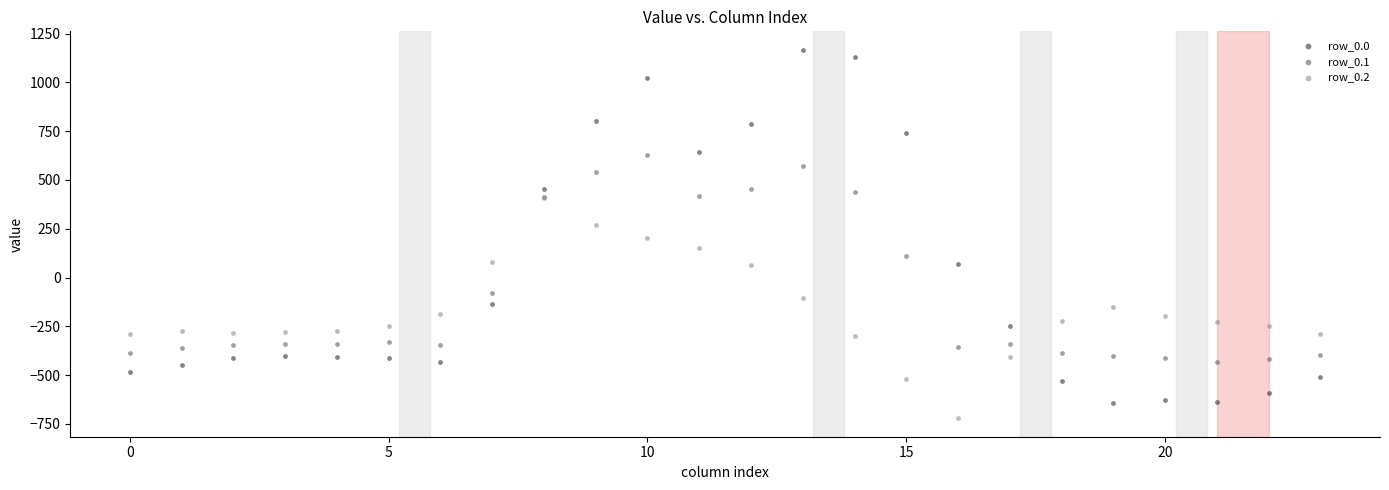

Which series has the largest Y range (max minus min)?

row_0.0